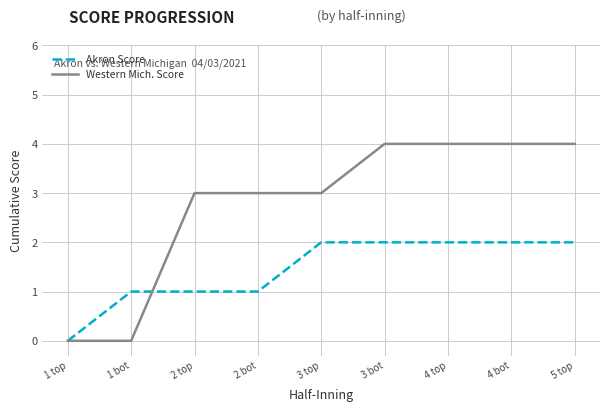

Which series has the largest range (max minus min)?

Western Mich. Score